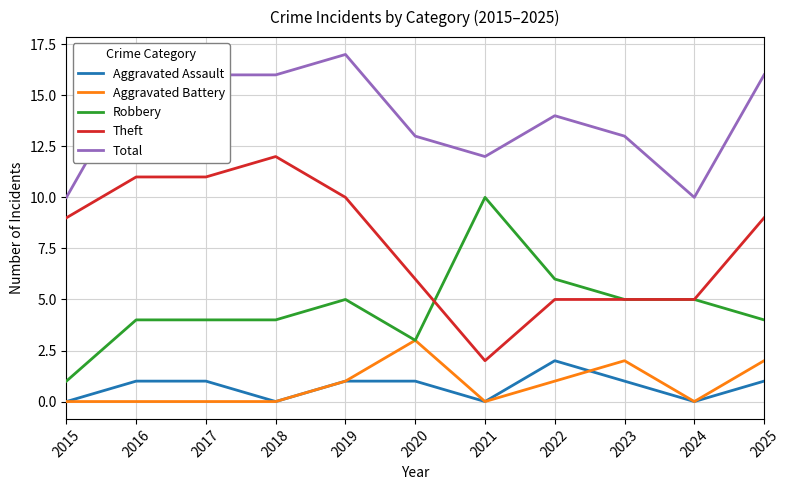

Which series has the largest total across all categories?

Total